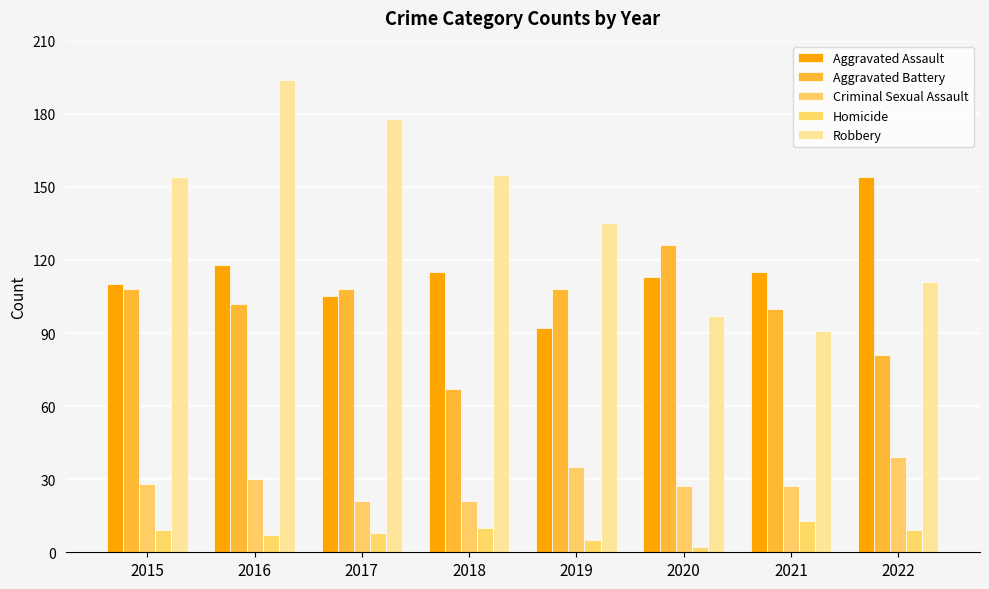

Rank the categories by Robbery value from lowest to highest.

2021, 2020, 2022, 2019, 2015, 2018, 2017, 2016